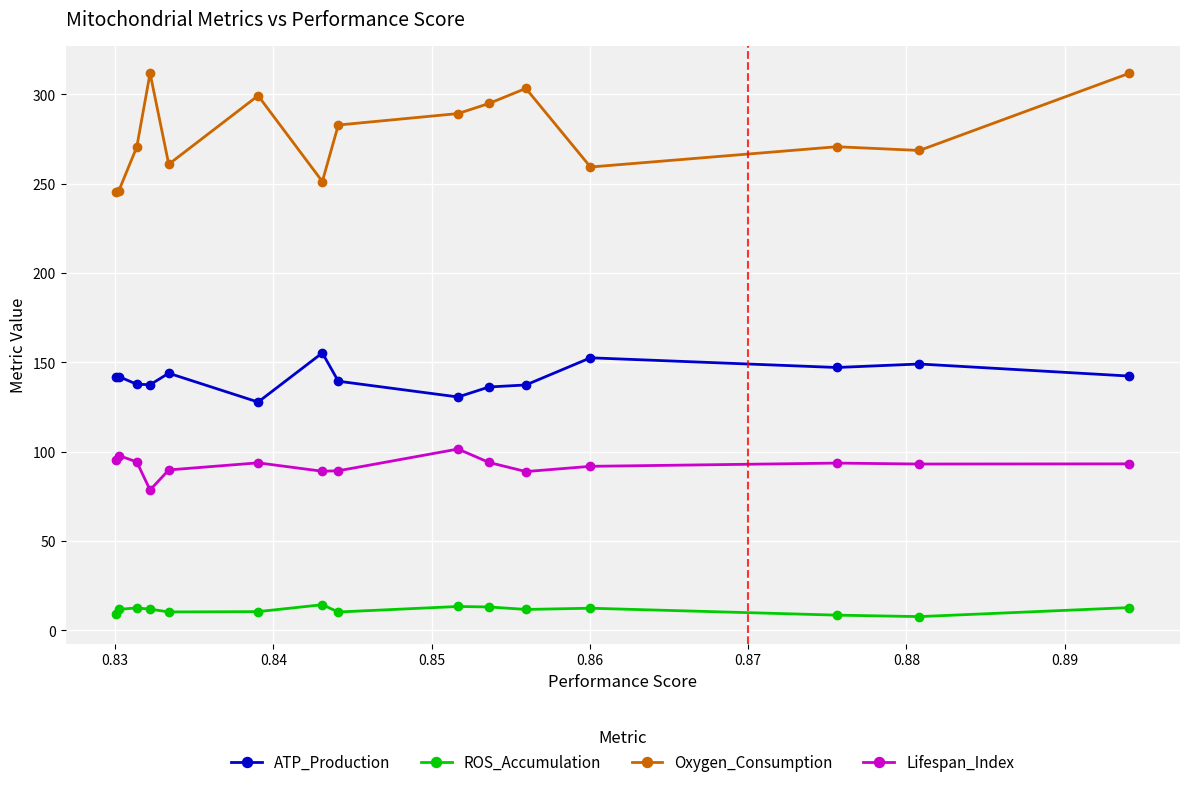

What is the difference between the maximum and second lowest values in the Oxygen_Consumption series?

65.7